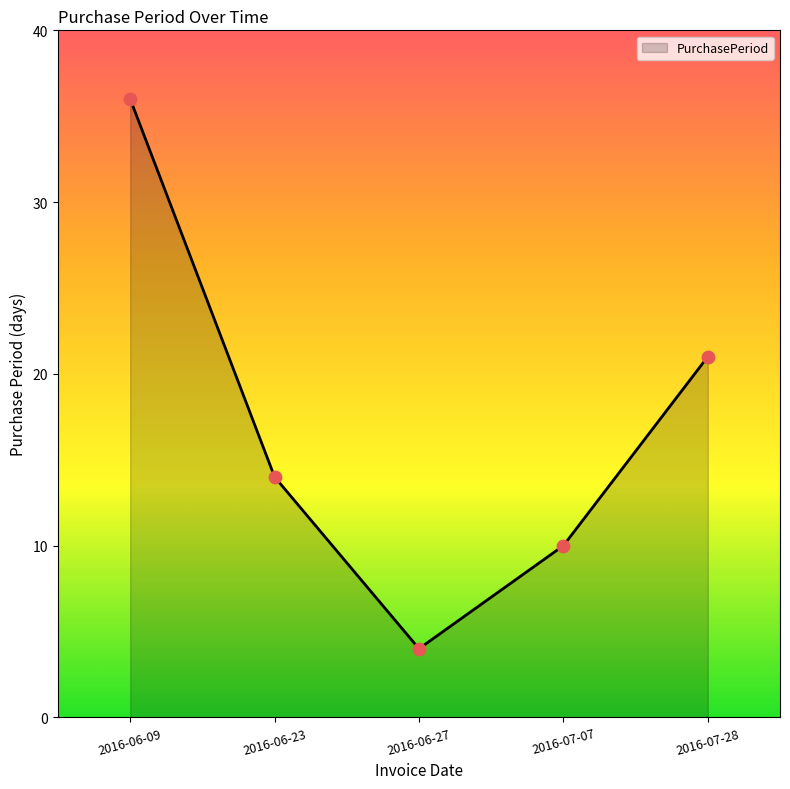

Which has a higher value, 2016-07-28 or 2016-06-27?

2016-07-28